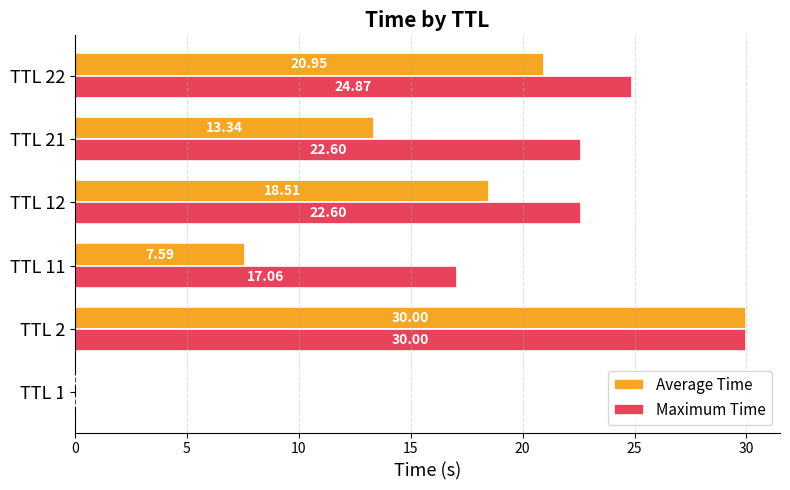

What is the sum of all Maximum Time values?

117.1